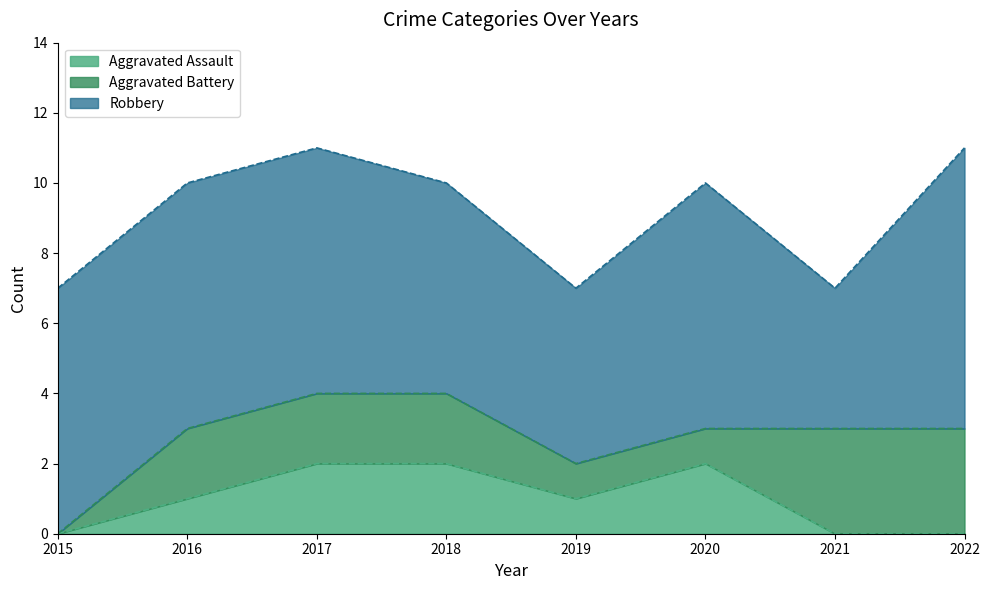

Reading left to right, extract all data points from this chart.

Aggravated Assault: 0	1	2	2	1	2	0	0
Aggravated Battery: 0	2	2	2	1	1	3	3
Robbery: 7	7	7	6	5	7	4	8